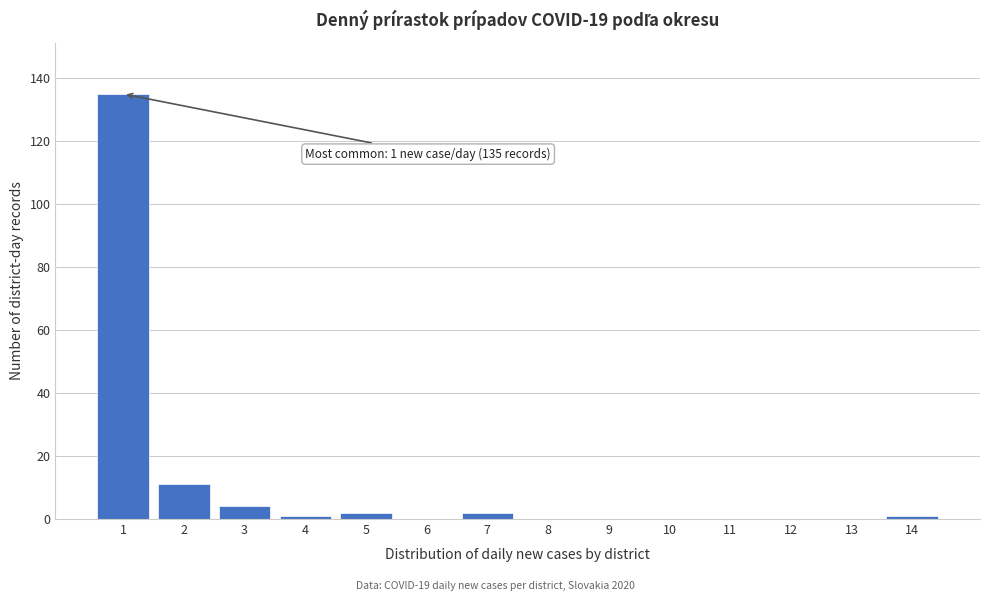

Reading right to left, what are all the values shown in this chart?

14=1	13=0	12=0	11=0	10=0	9=0	8=0	7=2	6=0	5=2	4=1	3=4	2=11	1=135